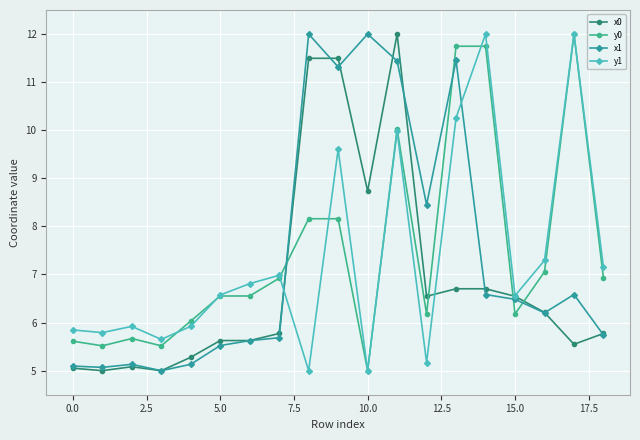

What is the value of the x0 point at the 12th from the left?

12.0